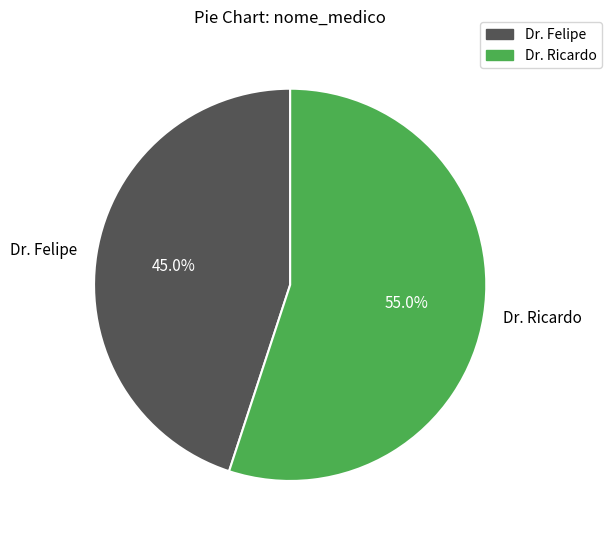

Does Dr. Ricardo account for over 50% of the chart?

Yes